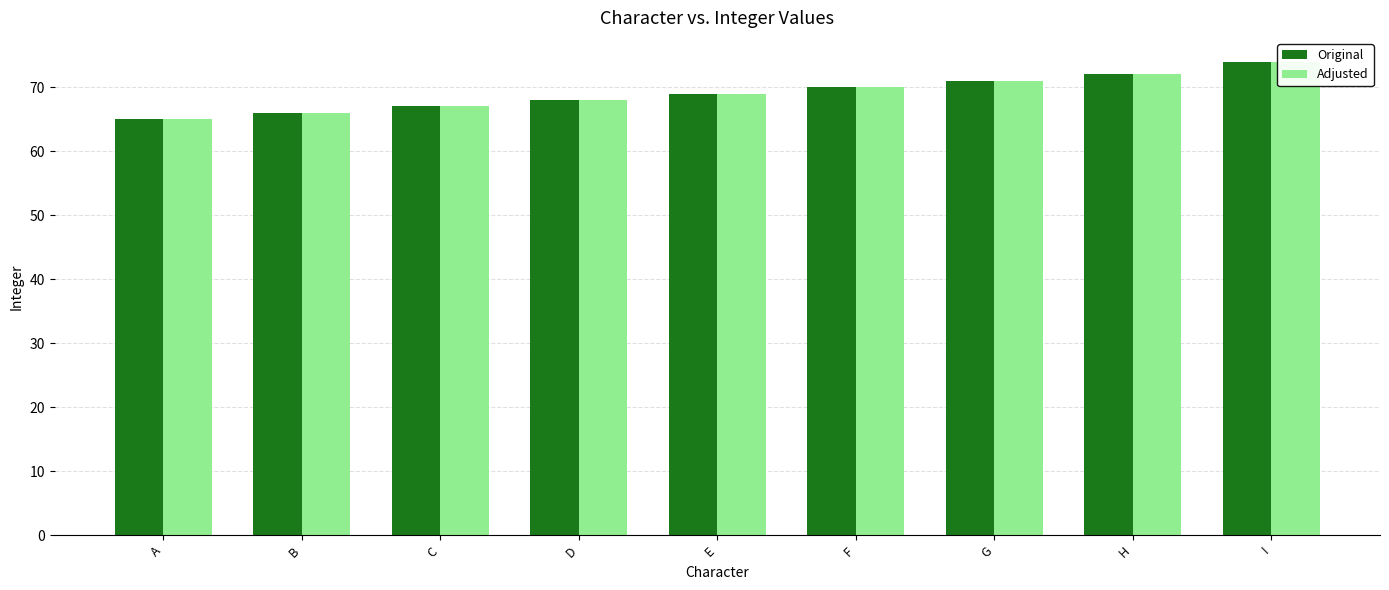

Which category has the highest value in the Adjusted series?

I